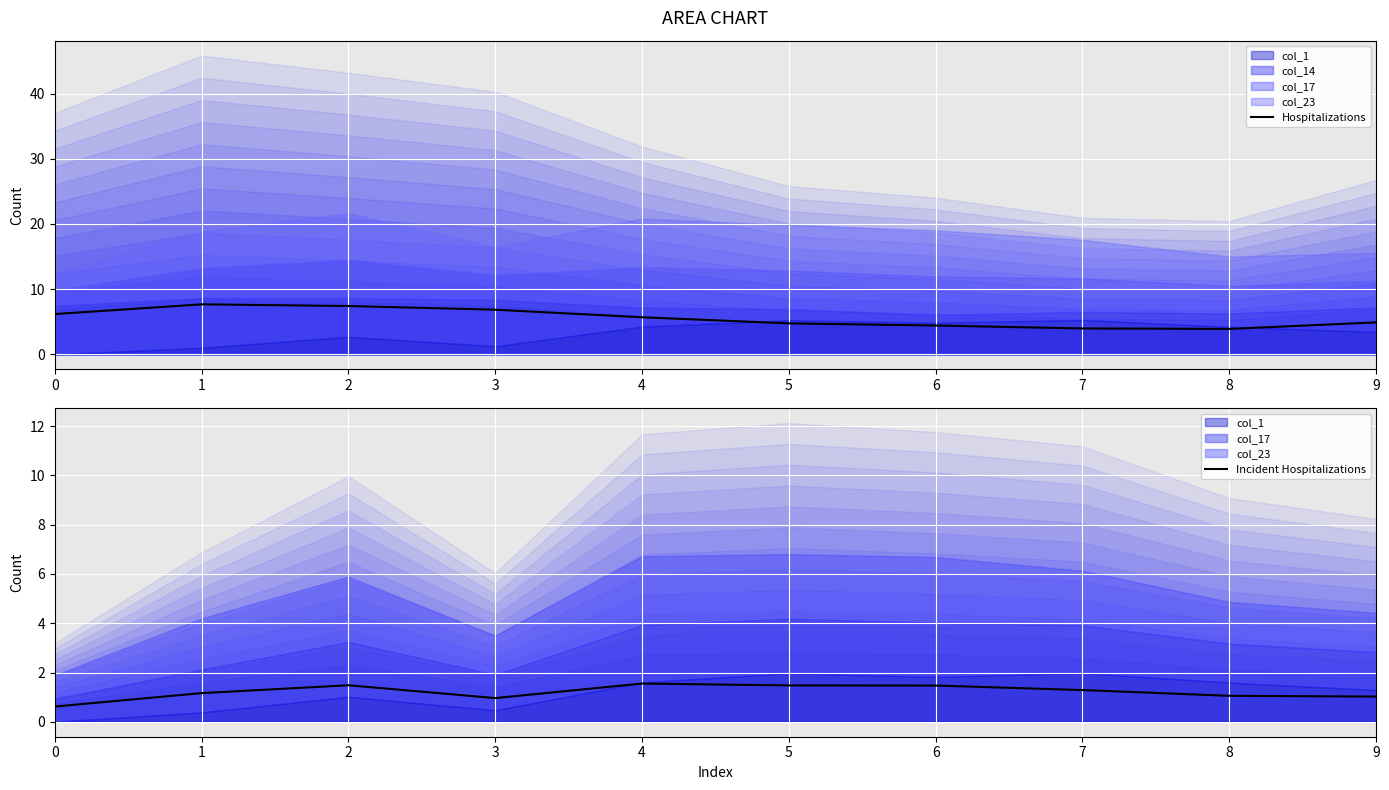

What is the difference between the maximum and minimum values in the Hospitalizations series?

3.8